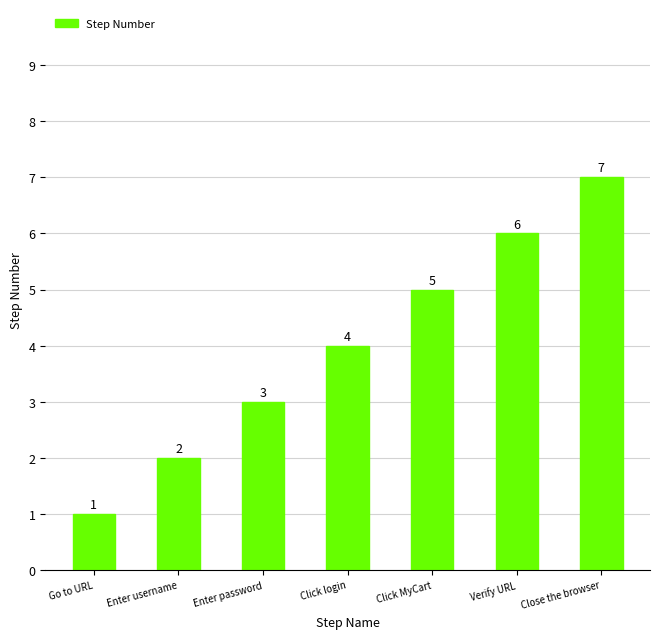

List the labels in order of value, smallest first.

Go to URL, Enter username, Enter password, Click login, Click MyCart, Verify URL, Close the browser